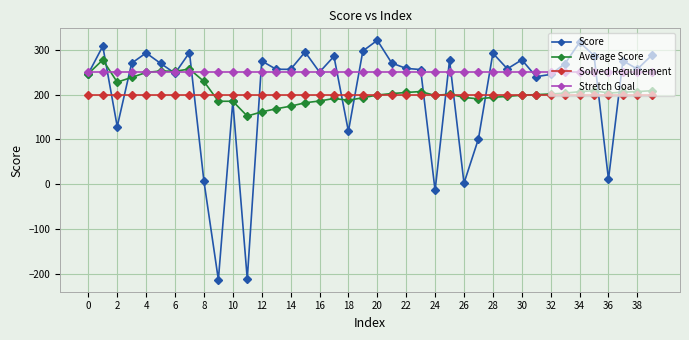

True or false: Average Score and Solved Requirement cross at least once.

True